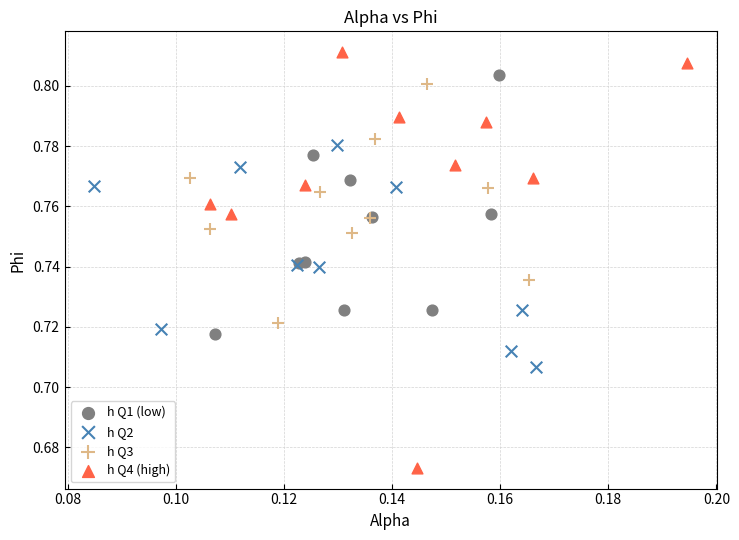

Which series contains the highest Y value?

h Q4 (high)